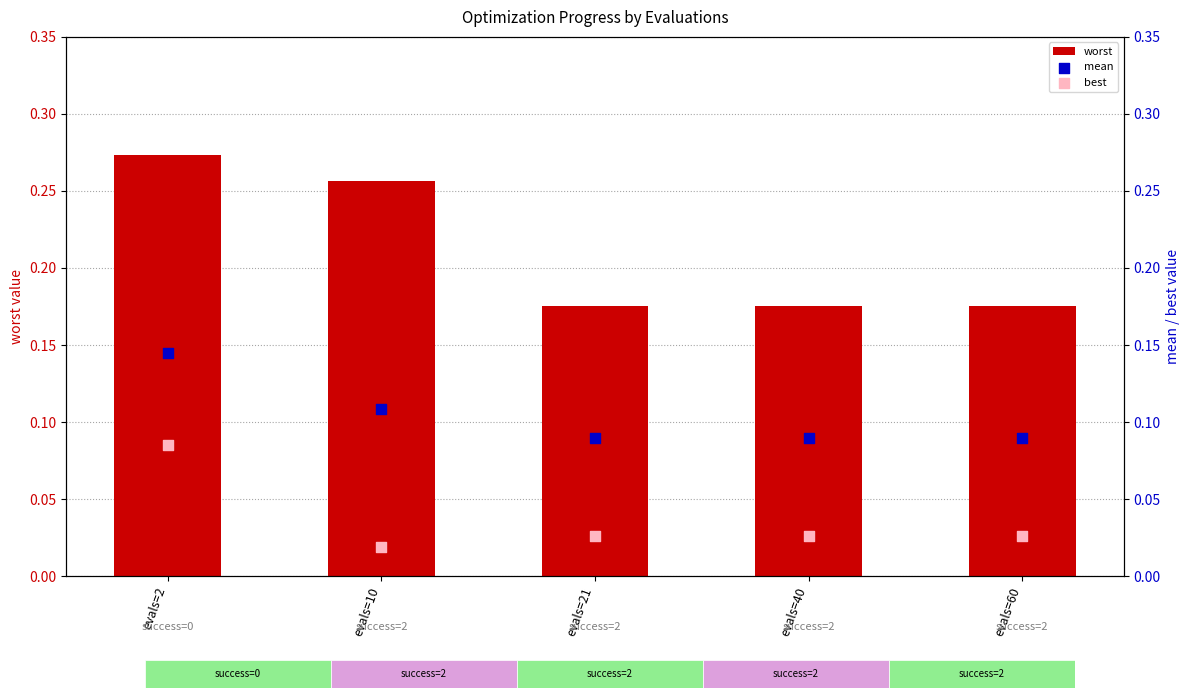

At which category is the sum across all series the highest?

evals=2